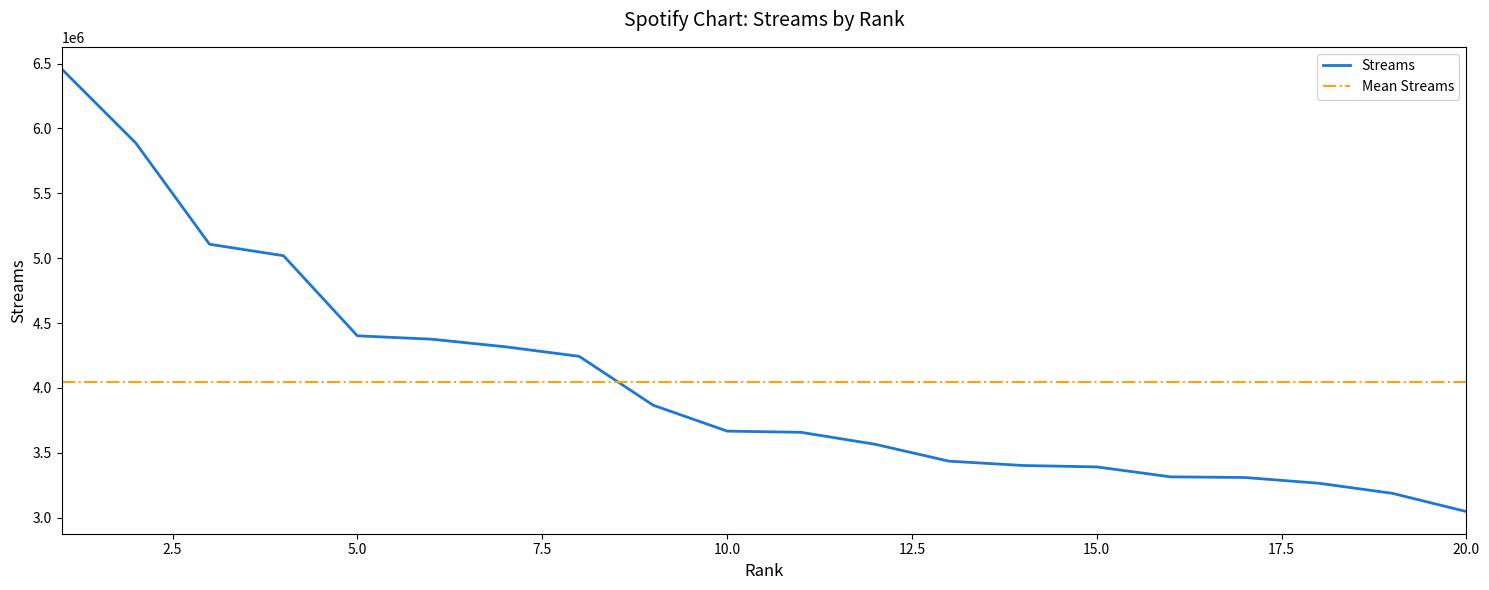

The chart shows a value of 3658068 at 11. True or false?

True